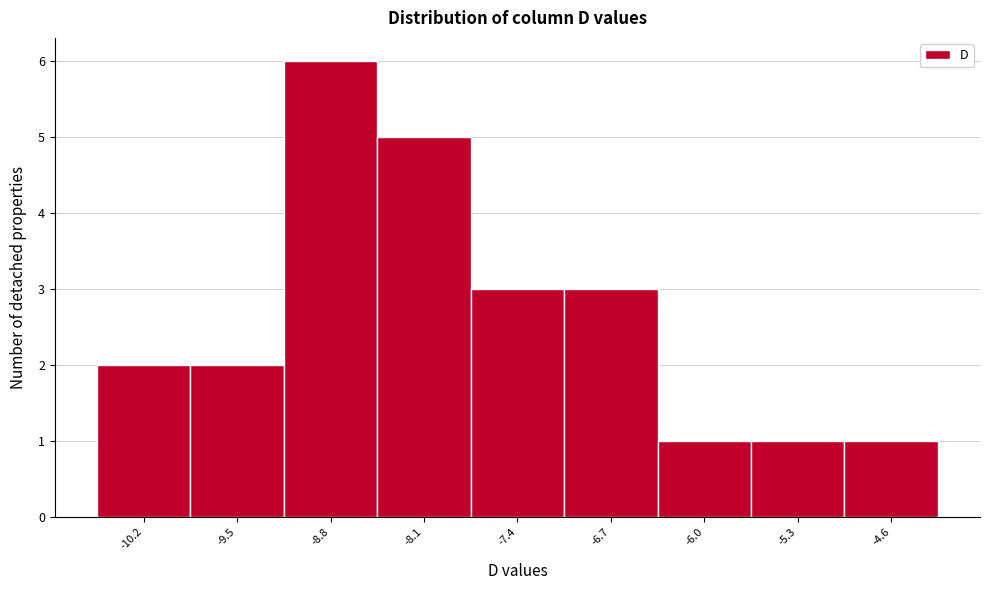

What is the height of the bar covering -5.0 to -4.3 on the x-axis? Neither the bar edges nor the heights are printed on the chart, so give them approximately, as read against the axes.

1